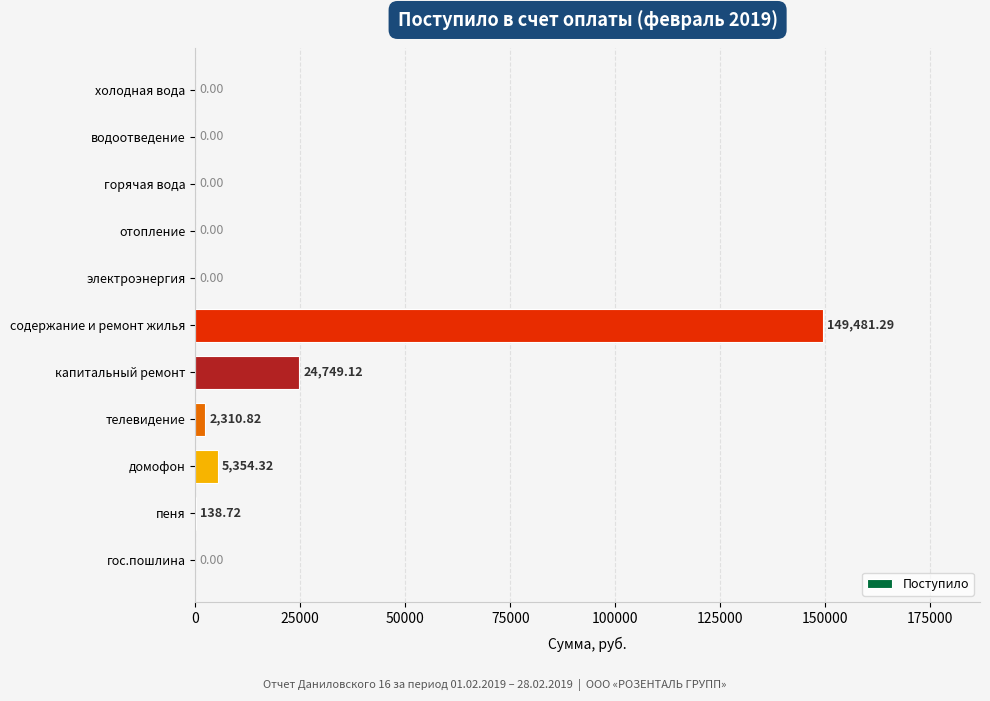

Does the chart contain stacked bars?

No